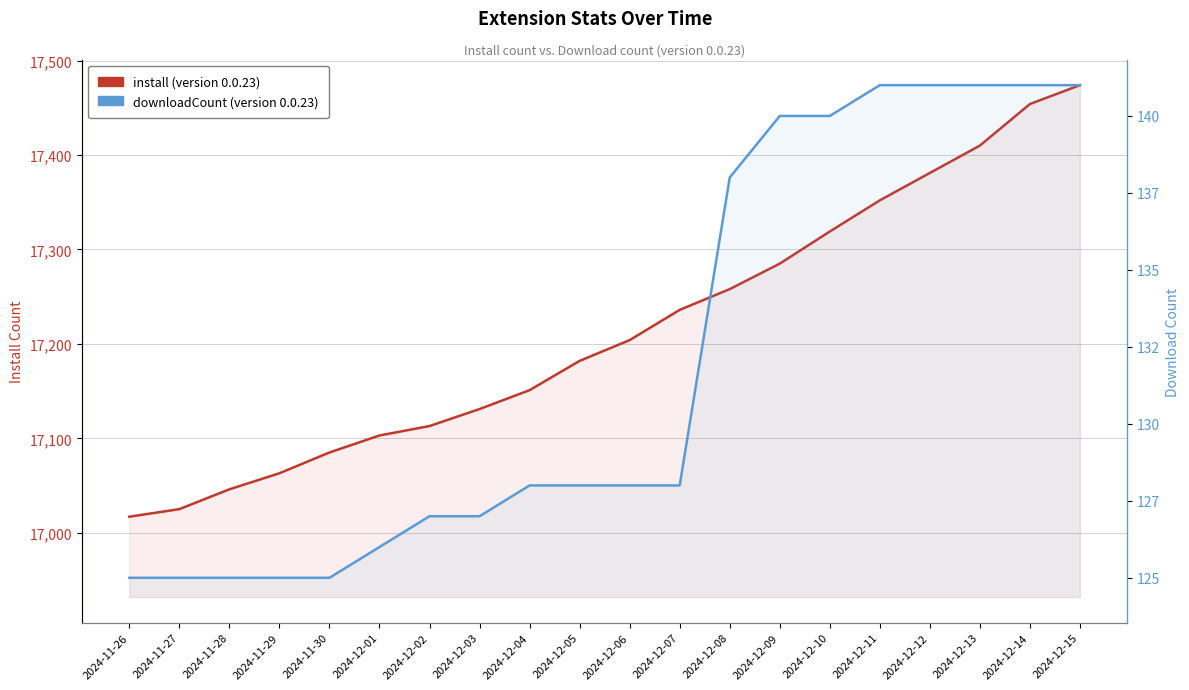

What is the sum of all downloadCount values?

2640